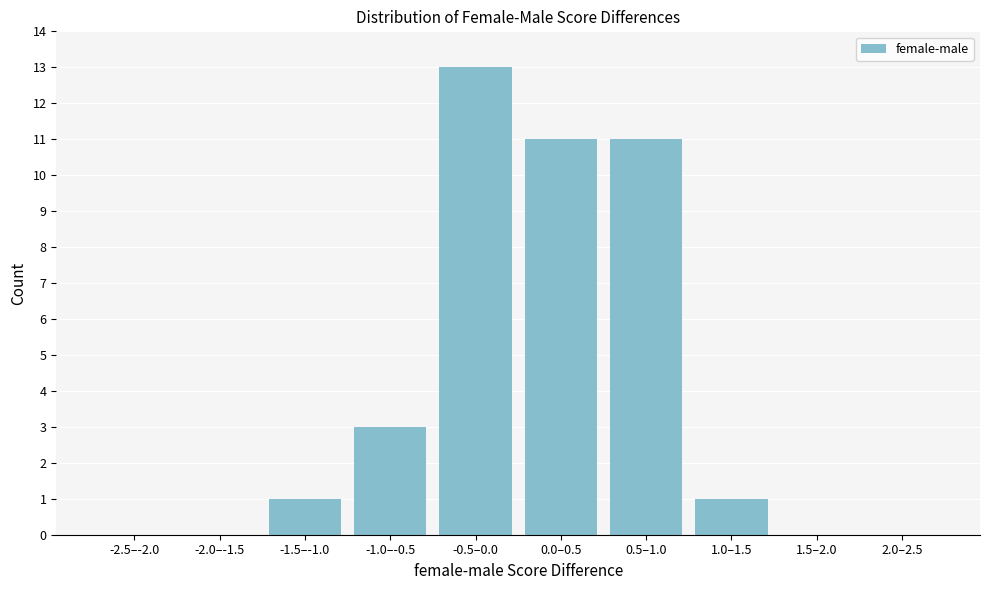

Reading right to left, list all the values displayed in this chart.

2.0–2.5=0	1.5–2.0=0	1.0–1.5=1	0.5–1.0=11	0.0–0.5=11	-0.5–0.0=13	-1.0–-0.5=3	-1.5–-1.0=1	-2.0–-1.5=0	-2.5–-2.0=0